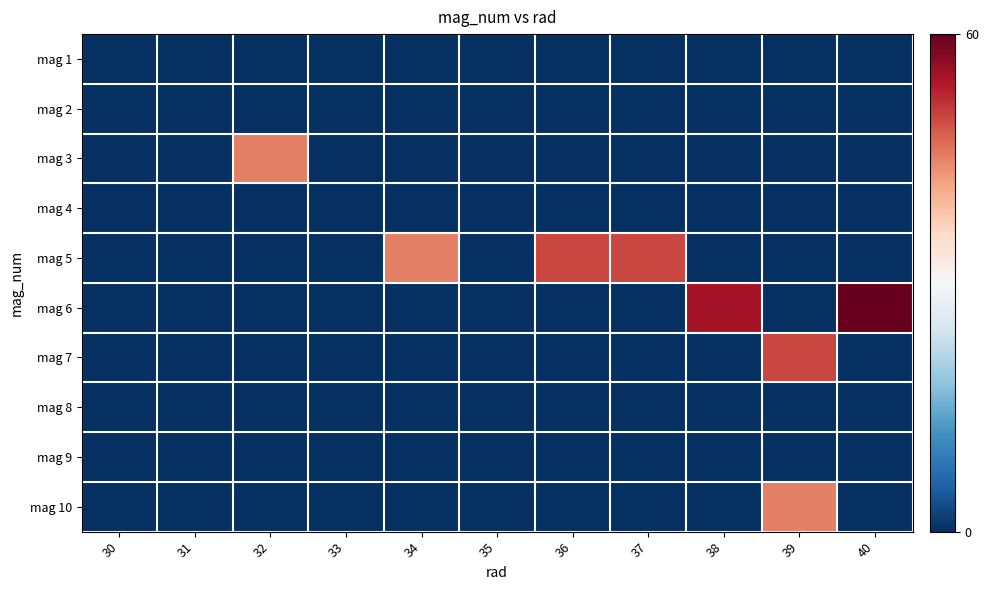

At which category is the sum across all series the highest?

39